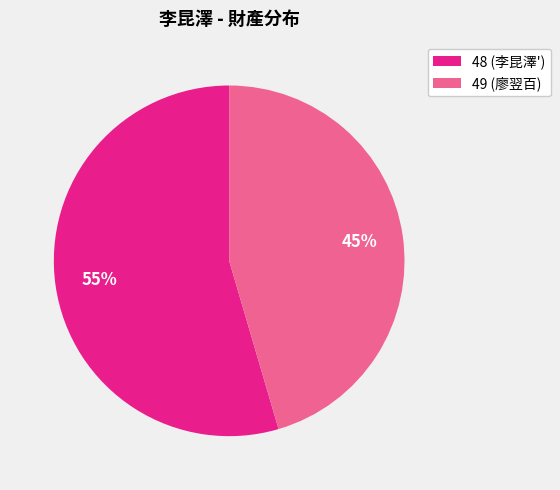

Does 48 account for over 50% of the chart?

Yes